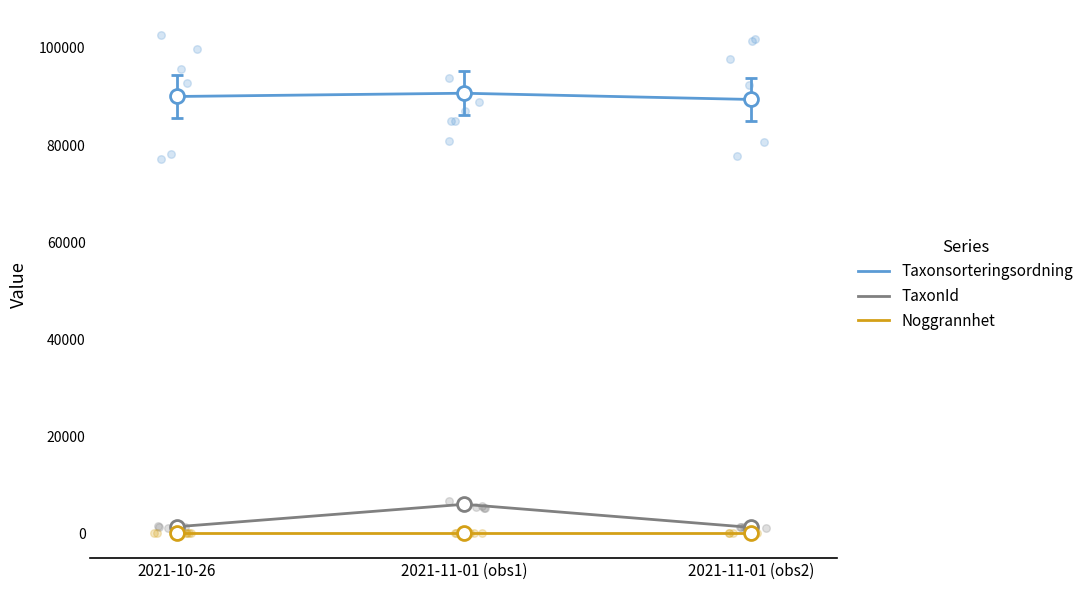

At how many categories does at least one series exceed 2753?

3